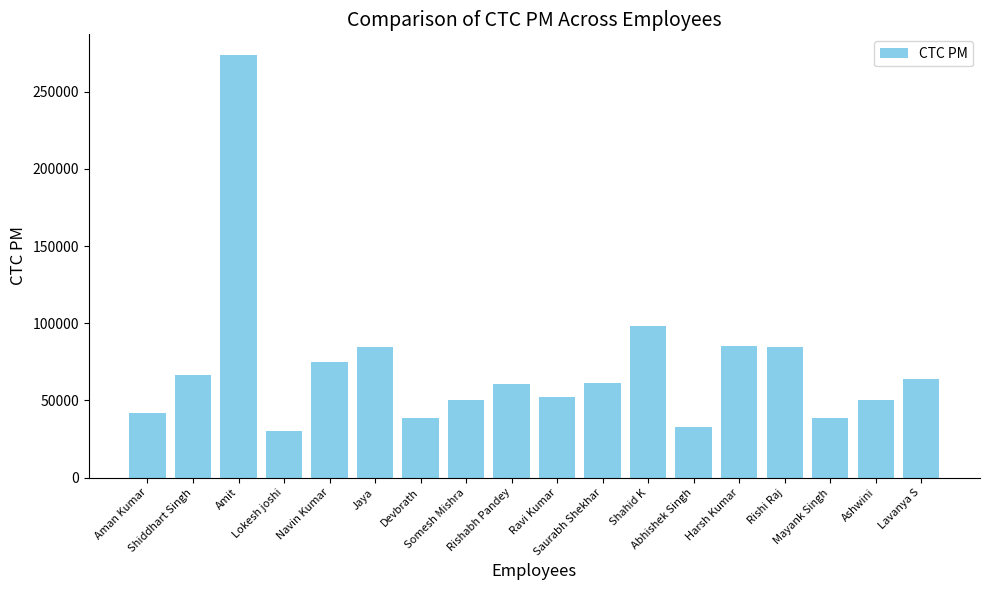

Between Somesh Mishra and Shahid K, which is larger?

Shahid K